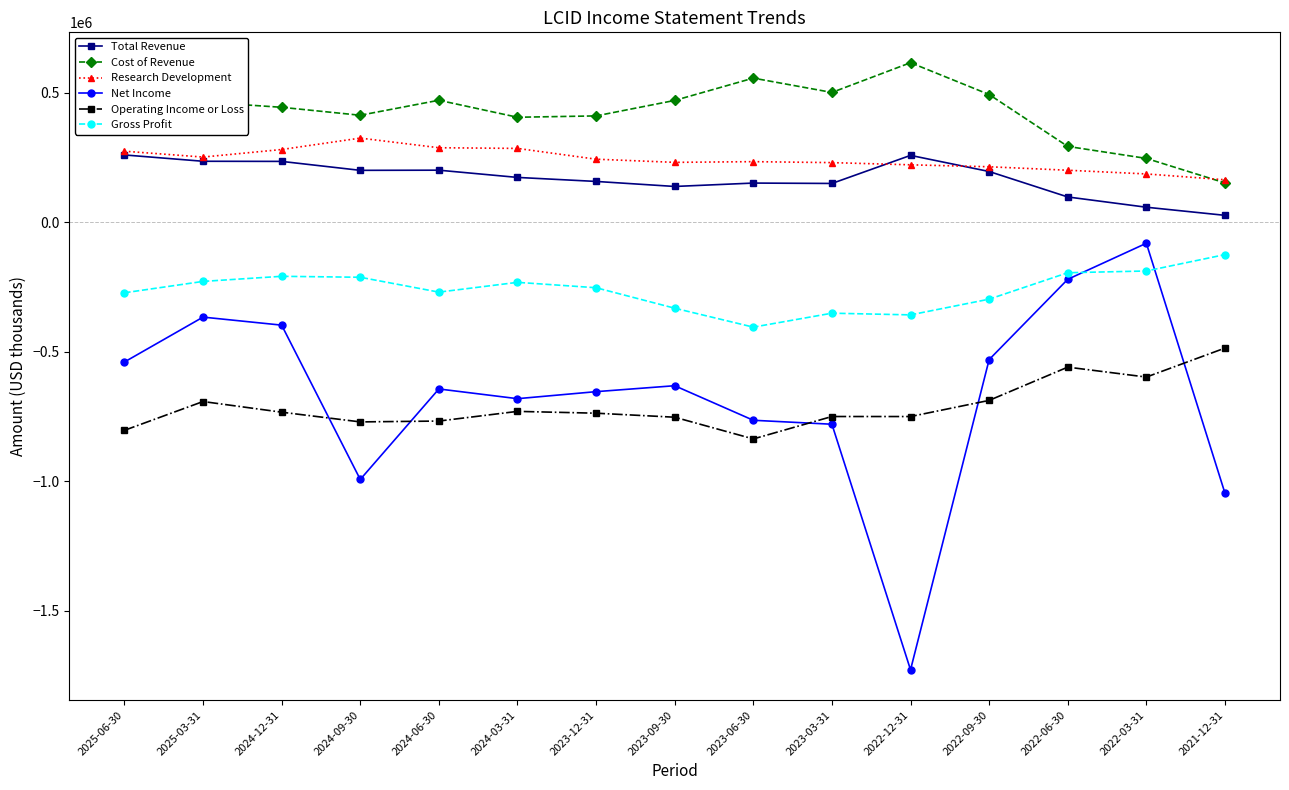

What is the label of the 9th point from the right?

2023-12-31